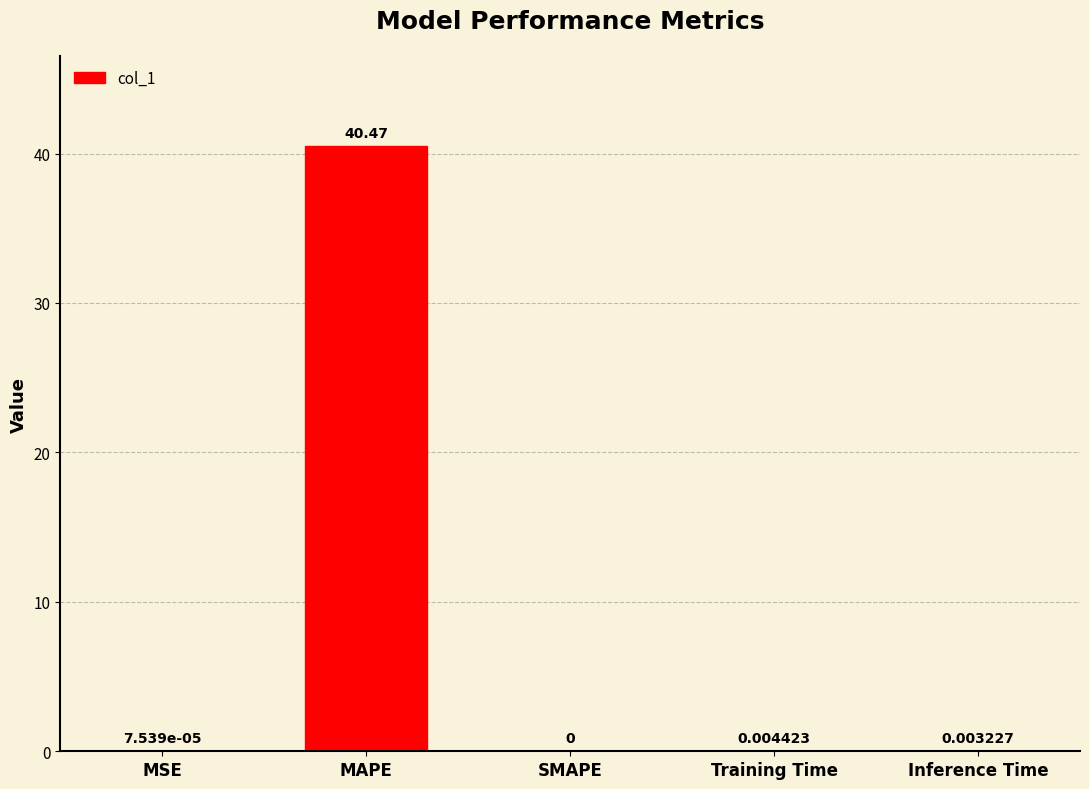

How many series are shown in this chart?

1